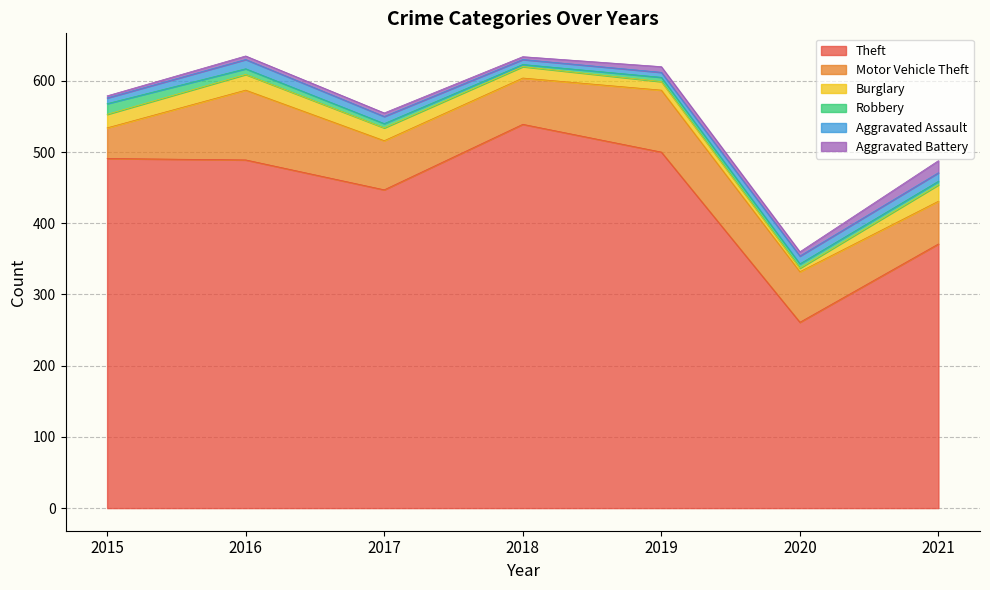

Read the Aggravated Assault value at 2020.

11